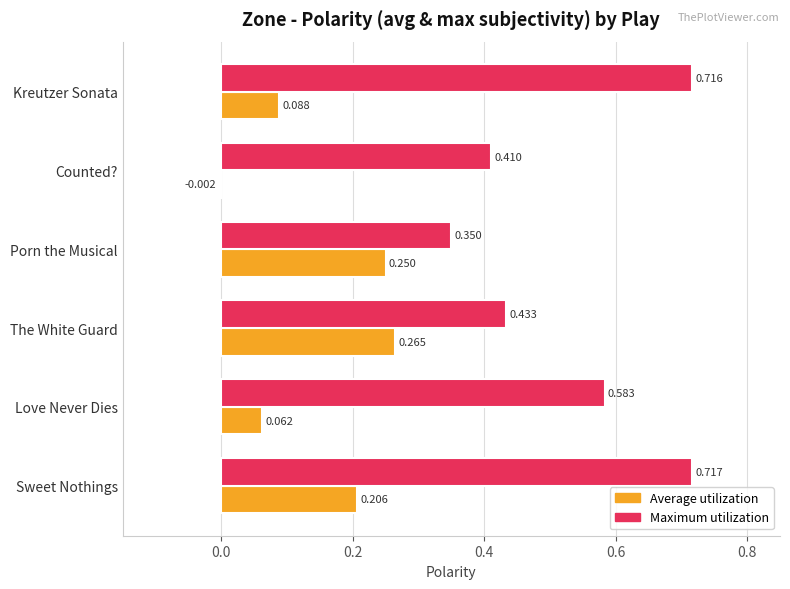

Which series changed the most between Sweet Nothings and Counted??

Maximum utilization